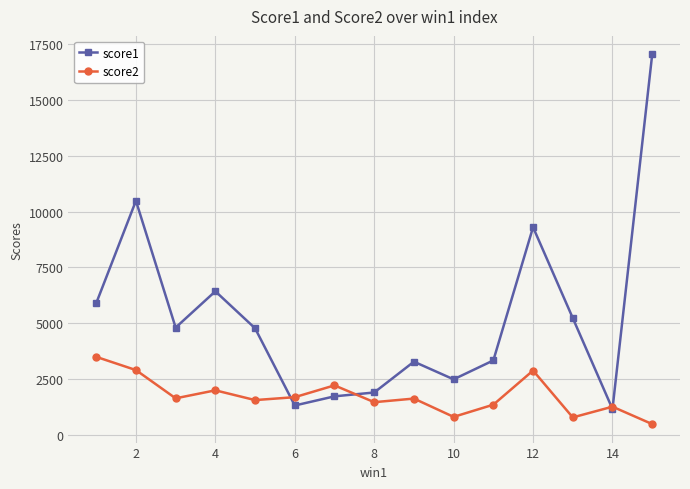

What is the highest value of the score2 series?

3498.0